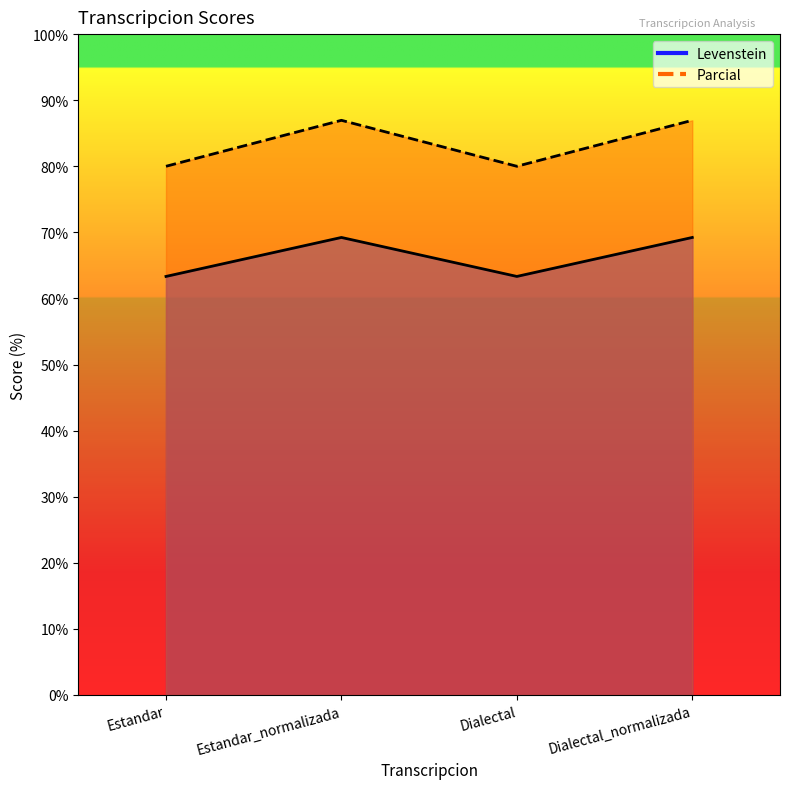

What position from the left is Dialectal?

3